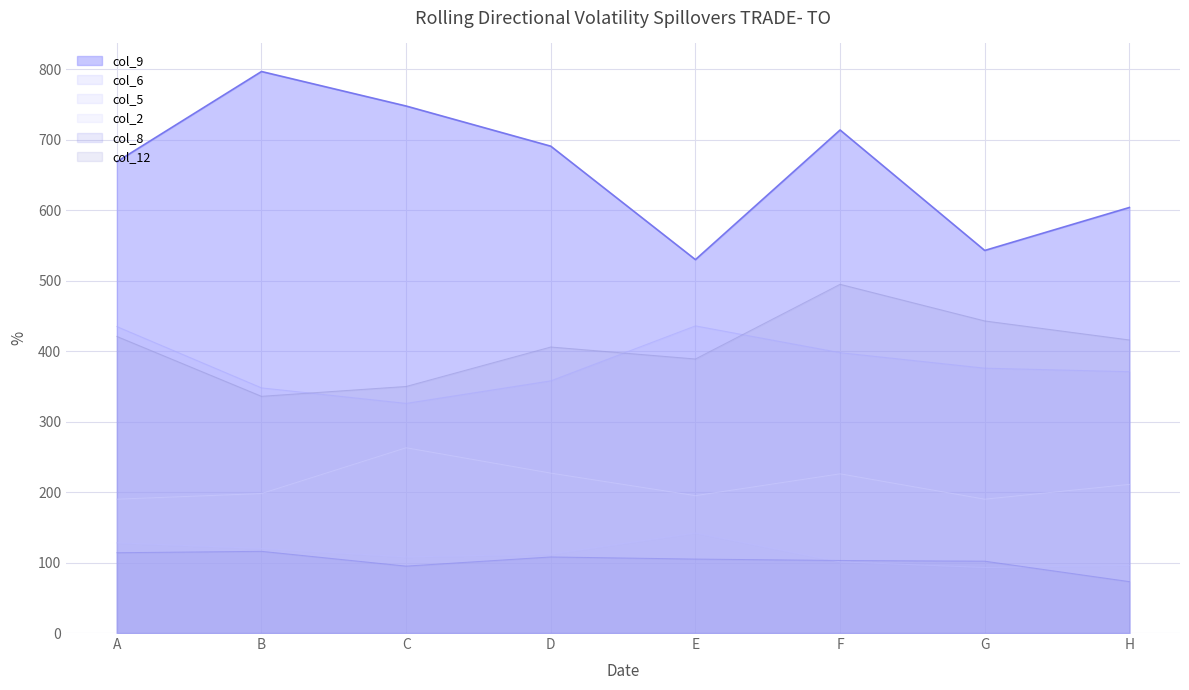

Which category has the lowest value in the col_5 series?

G